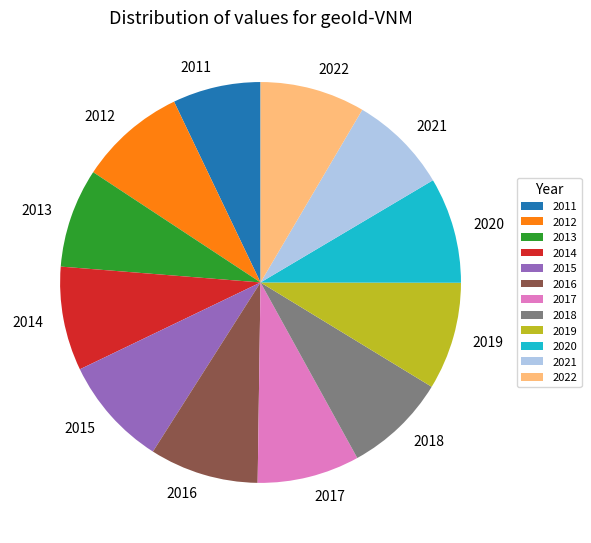

Which slice is the smallest?

2011